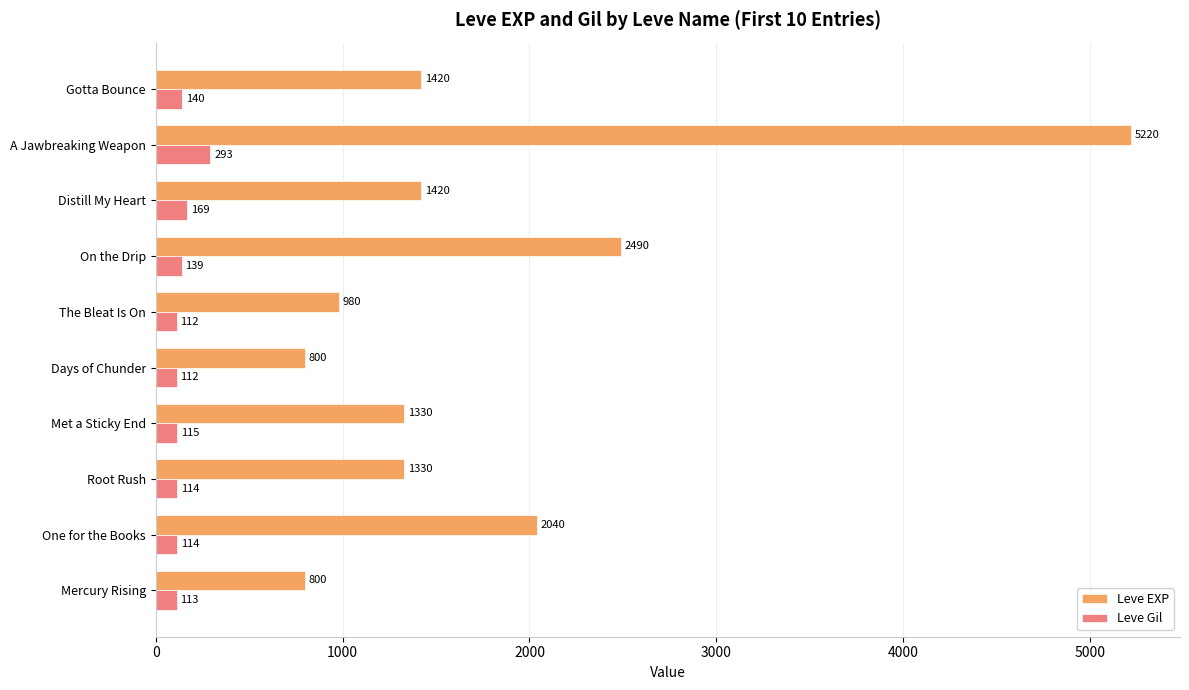

What is the maximum value shown in the chart?

5220